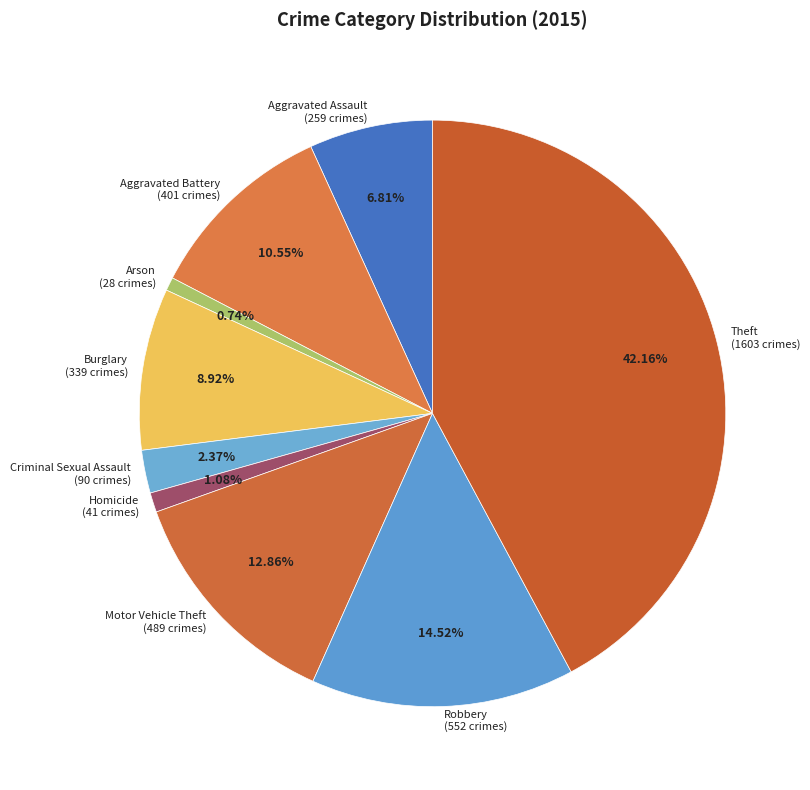

To the nearest percent, what is the difference between the largest and smallest slice percentages?

41%